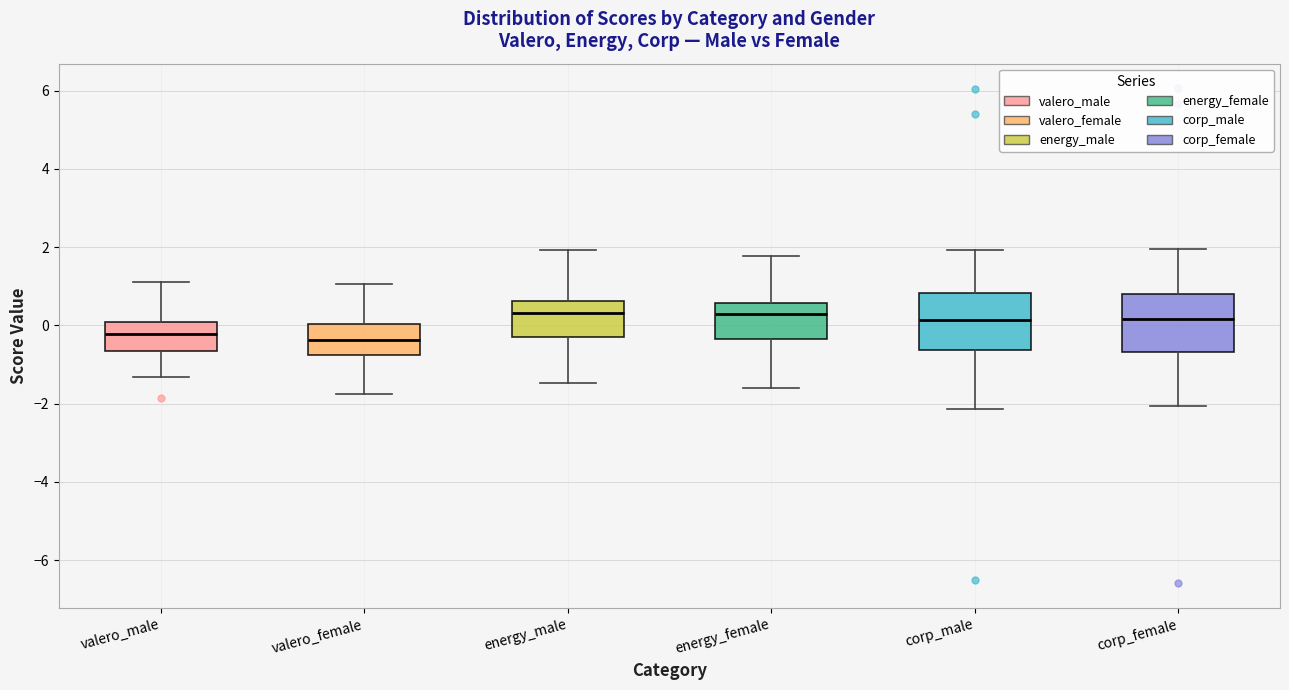

Reading left to right, transcribe this box plot: for each box, give where its median line is, the range the box spans, and where its two whiskers end, as read against the y-axis. The values are not printed on the chart, so give them approximately, as read against the axis.

valero_male: median -0.2, box -0.6 to 0.0, whiskers -1.4 to 1.2
valero_female: median -0.4, box -0.8 to 0.0, whiskers -1.8 to 1.0
energy_male: median 0.4, box -0.2 to 0.6, whiskers -1.4 to 2.0
energy_female: median 0.2, box -0.4 to 0.6, whiskers -1.6 to 1.8
corp_male: median 0.2, box -0.6 to 0.8, whiskers -2.2 to 2.0
corp_female: median 0.2, box -0.6 to 0.8, whiskers -2.0 to 2.0